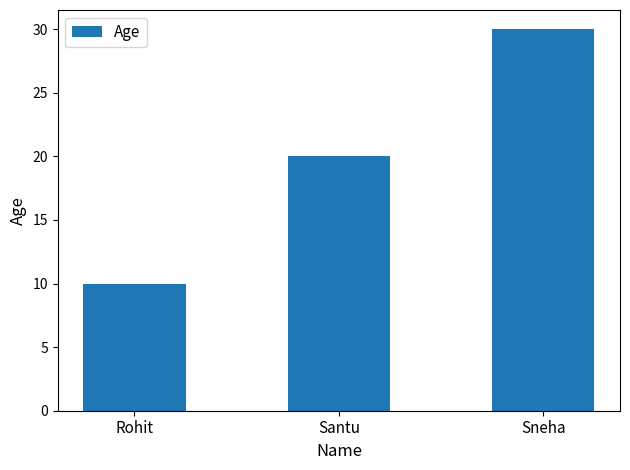

Which has a higher value, Rohit or Santu?

Santu